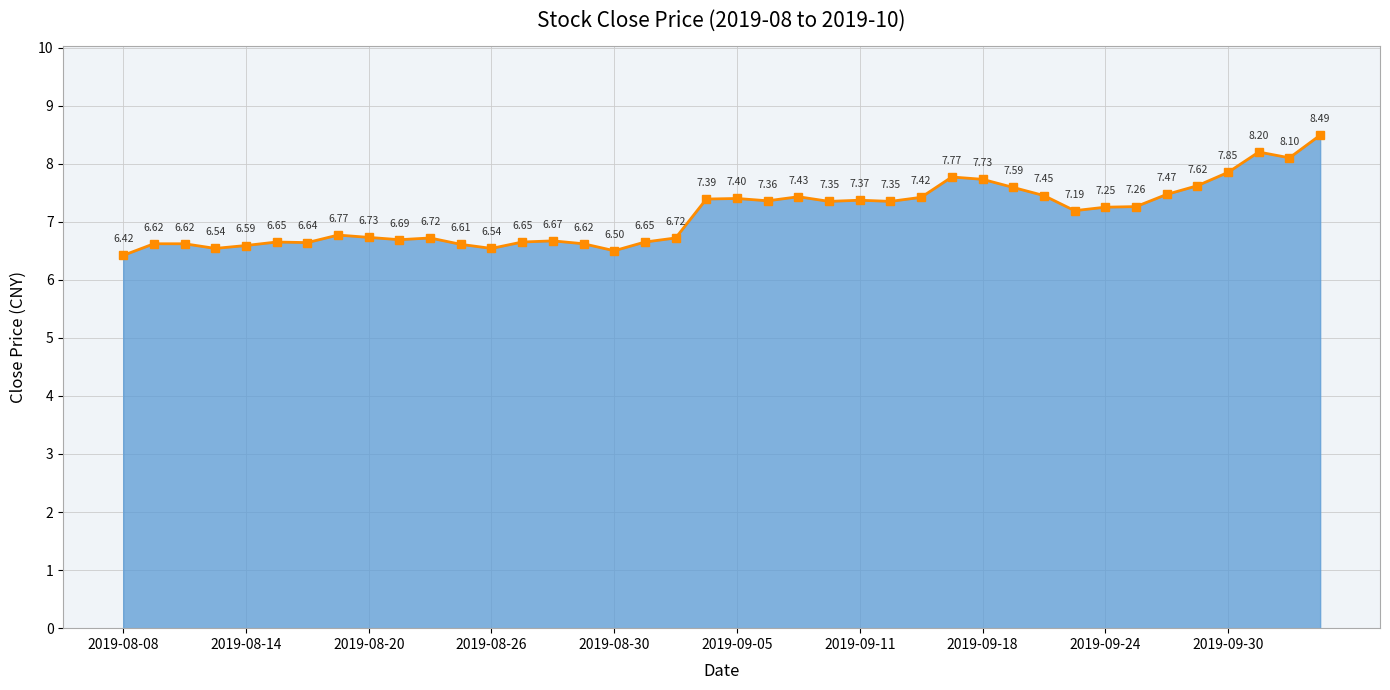

How many lines are shown in the chart?

1